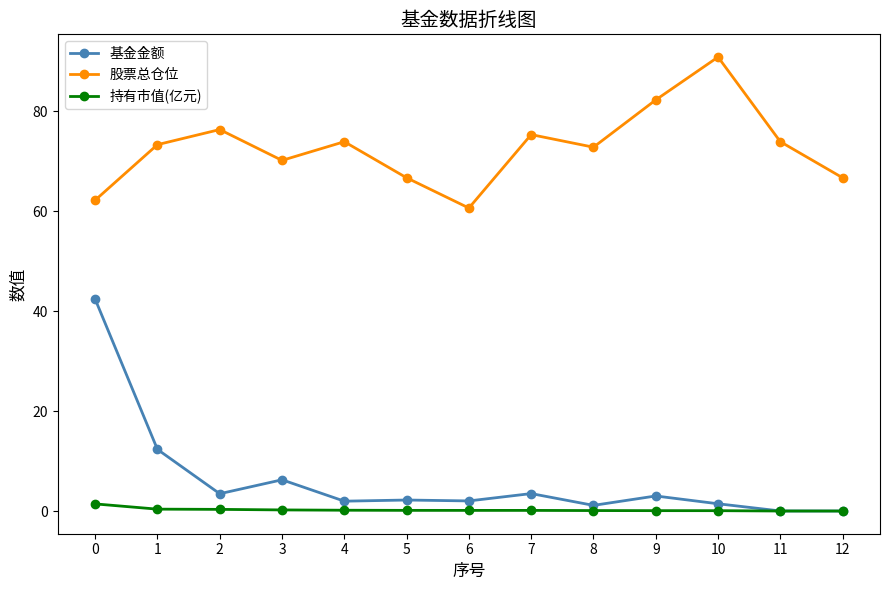

How many lines are shown in the chart?

3